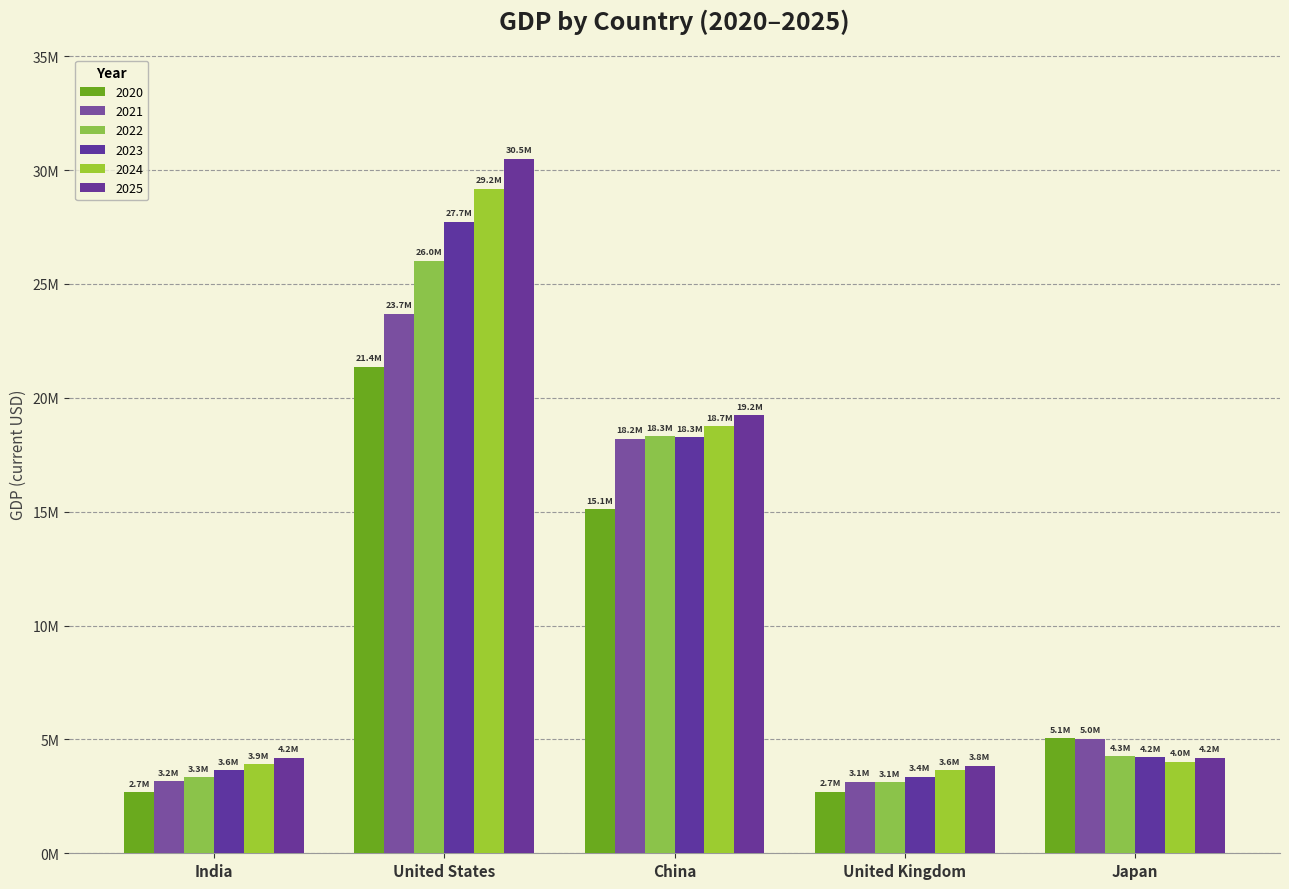

At Japan, list the series in order from smallest to largest.

2024, 2025, 2023, 2022, 2021, 2020